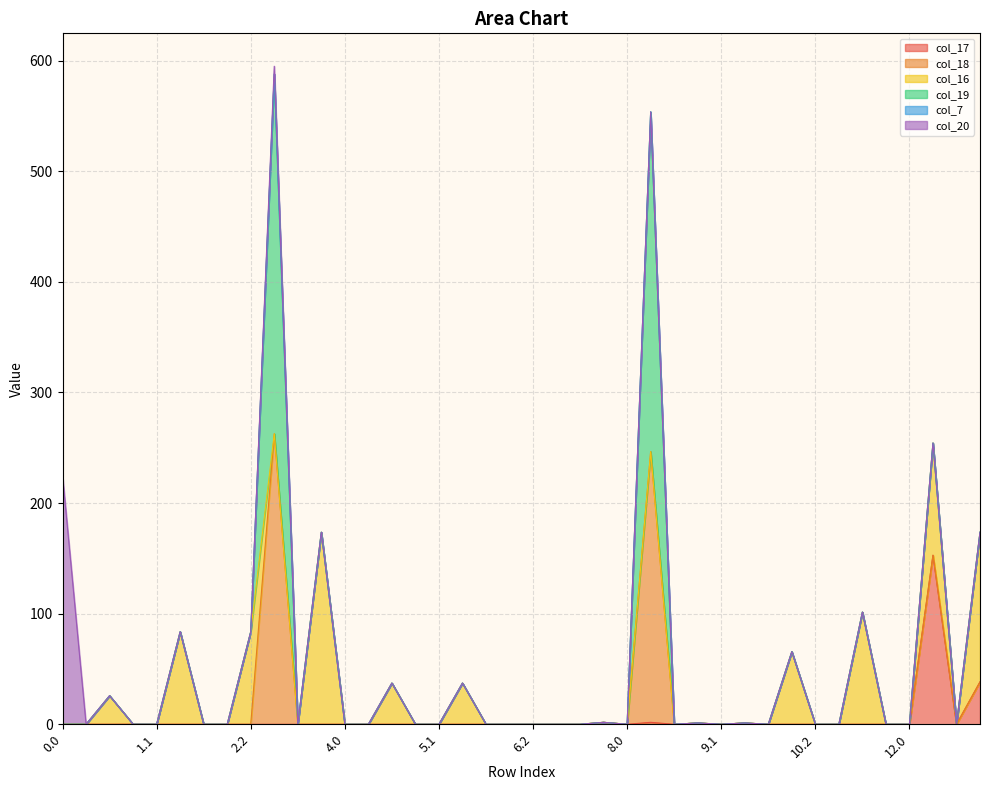

What are all the series names shown in the legend?

col_17, col_18, col_16, col_19, col_7, col_20